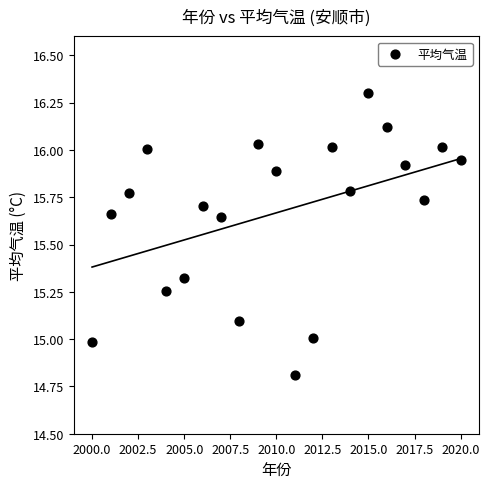

What is the range of X values (max minus min)?

20.0